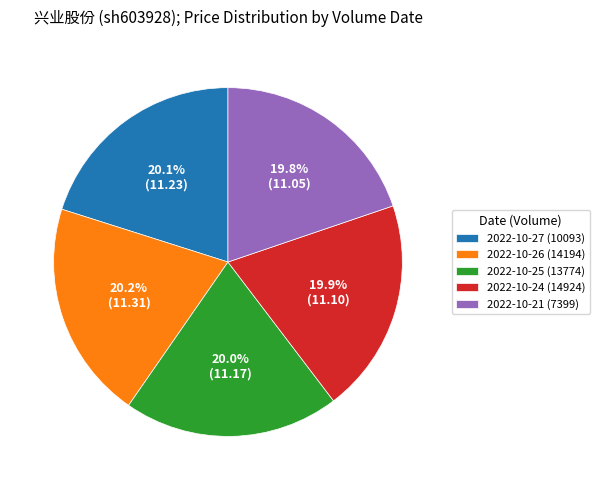

True or false: 2022-10-27 (10093) accounts for 12% of the total.

False